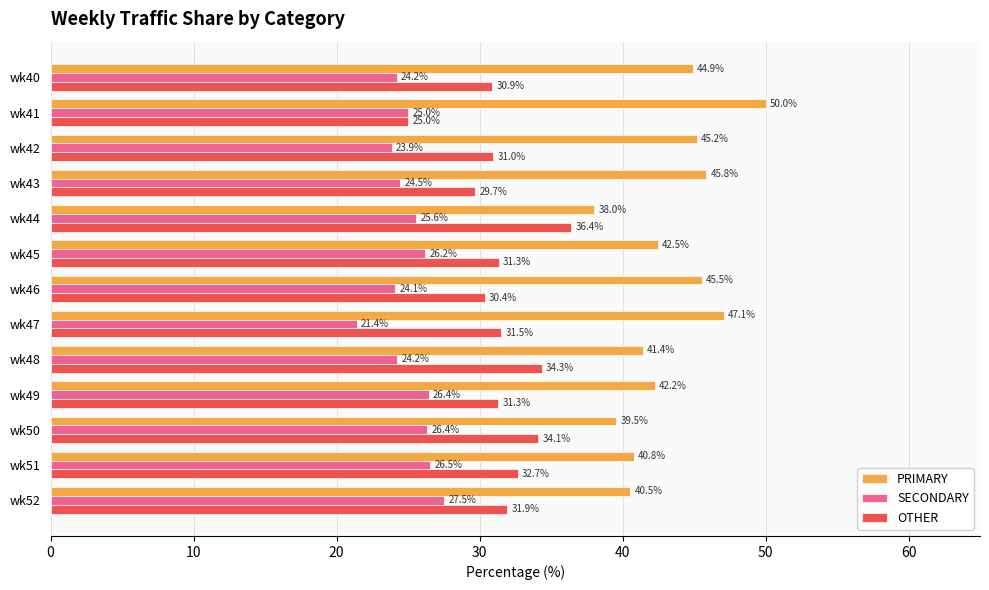

What are all the series names shown in the legend?

PRIMARY, SECONDARY, OTHER